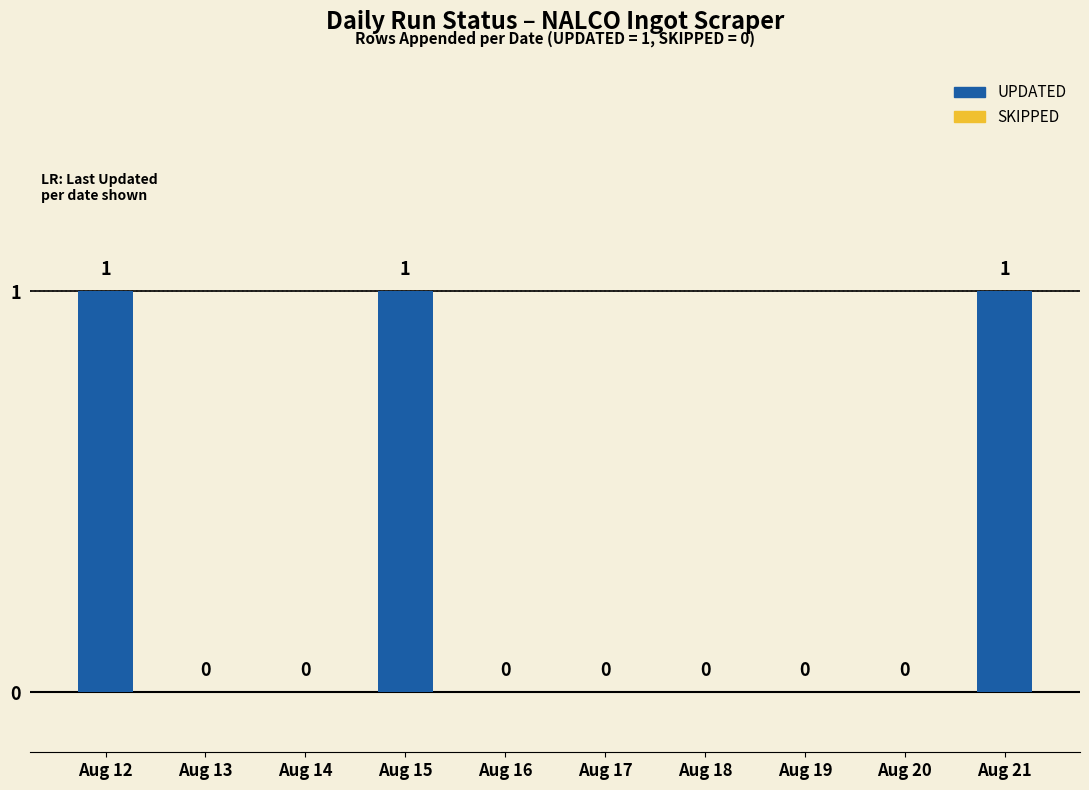

Are the bars grouped side by side (vs. stacked)?

No